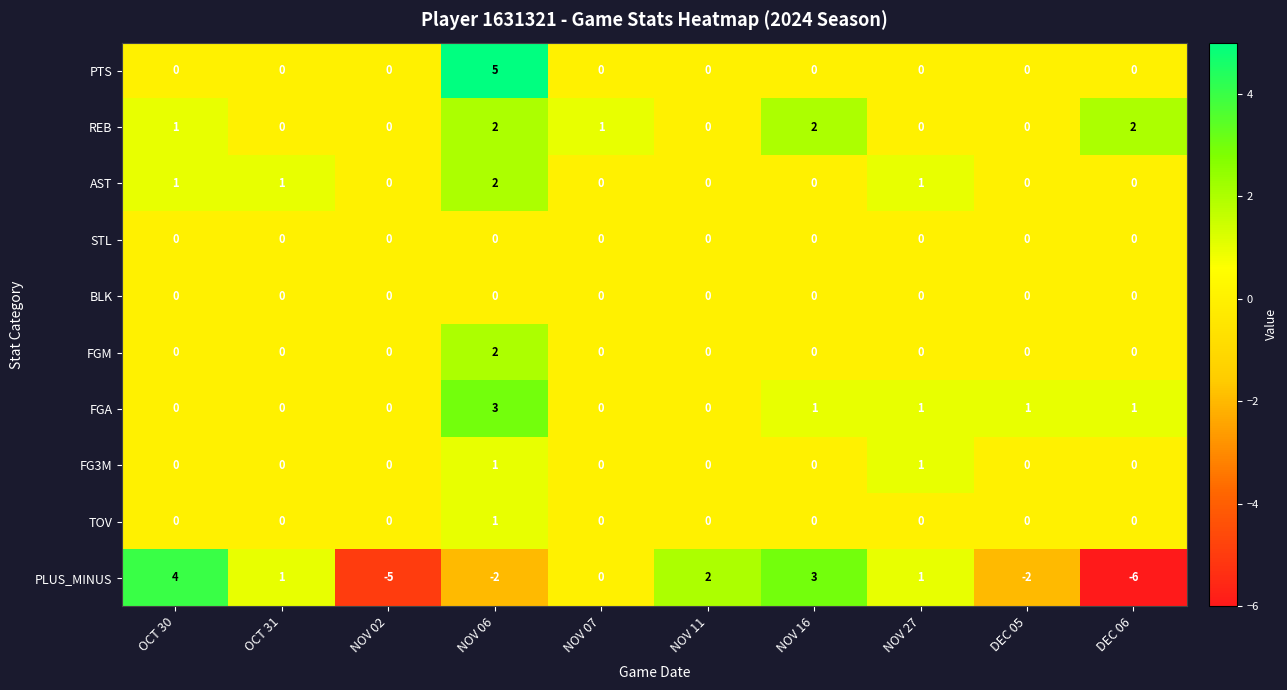

Which series has the largest total across all categories?

REB